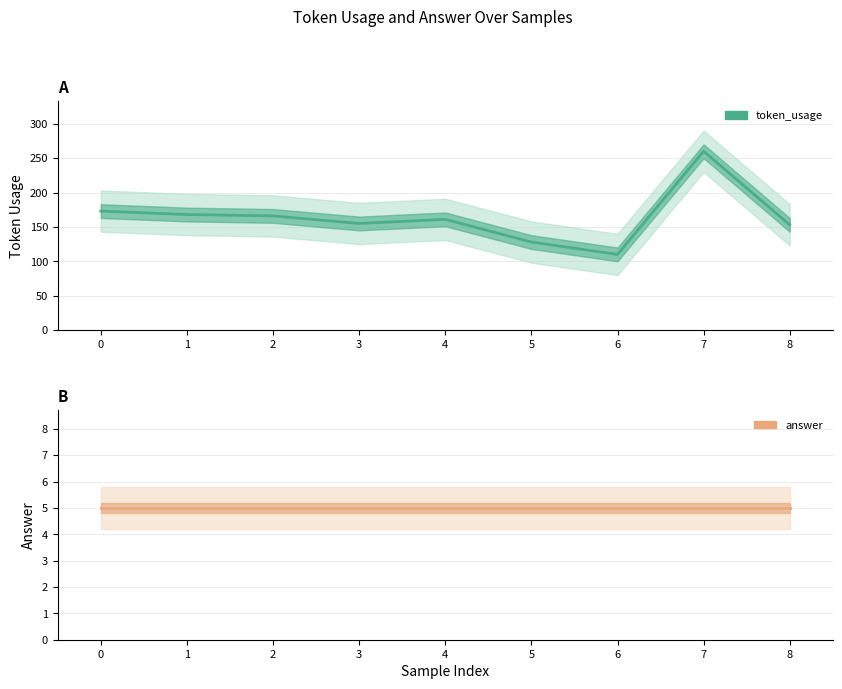

True or false: token_usage and answer intersect in this chart.

False